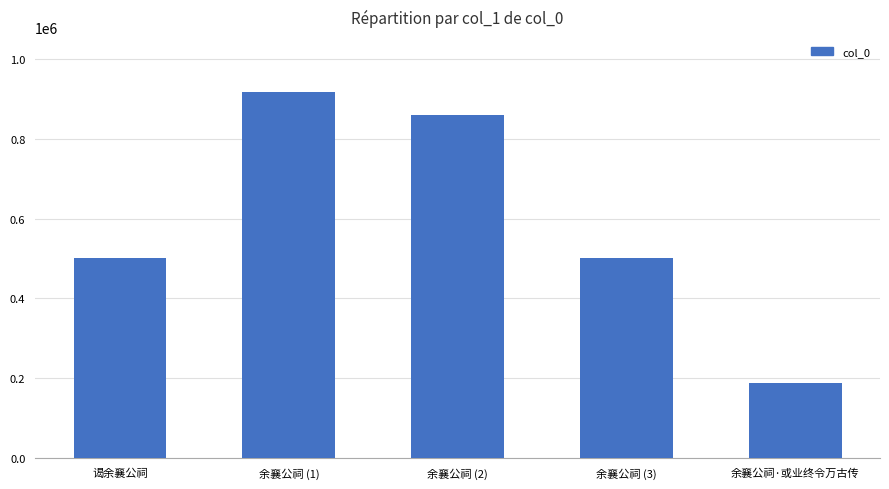

What is the change in value from 余襄公祠 (2) to 余襄公祠·或业终令万古传?

-672025